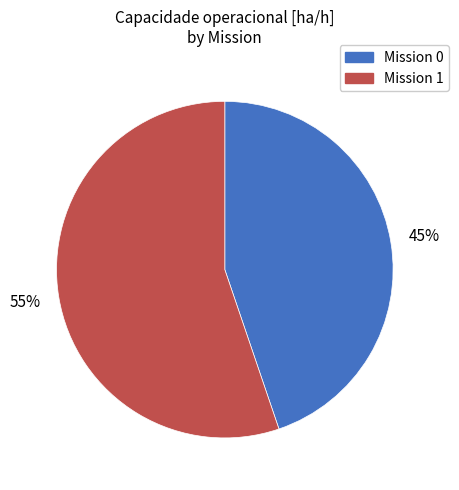

To the nearest percent, what is the average slice percentage?

50%